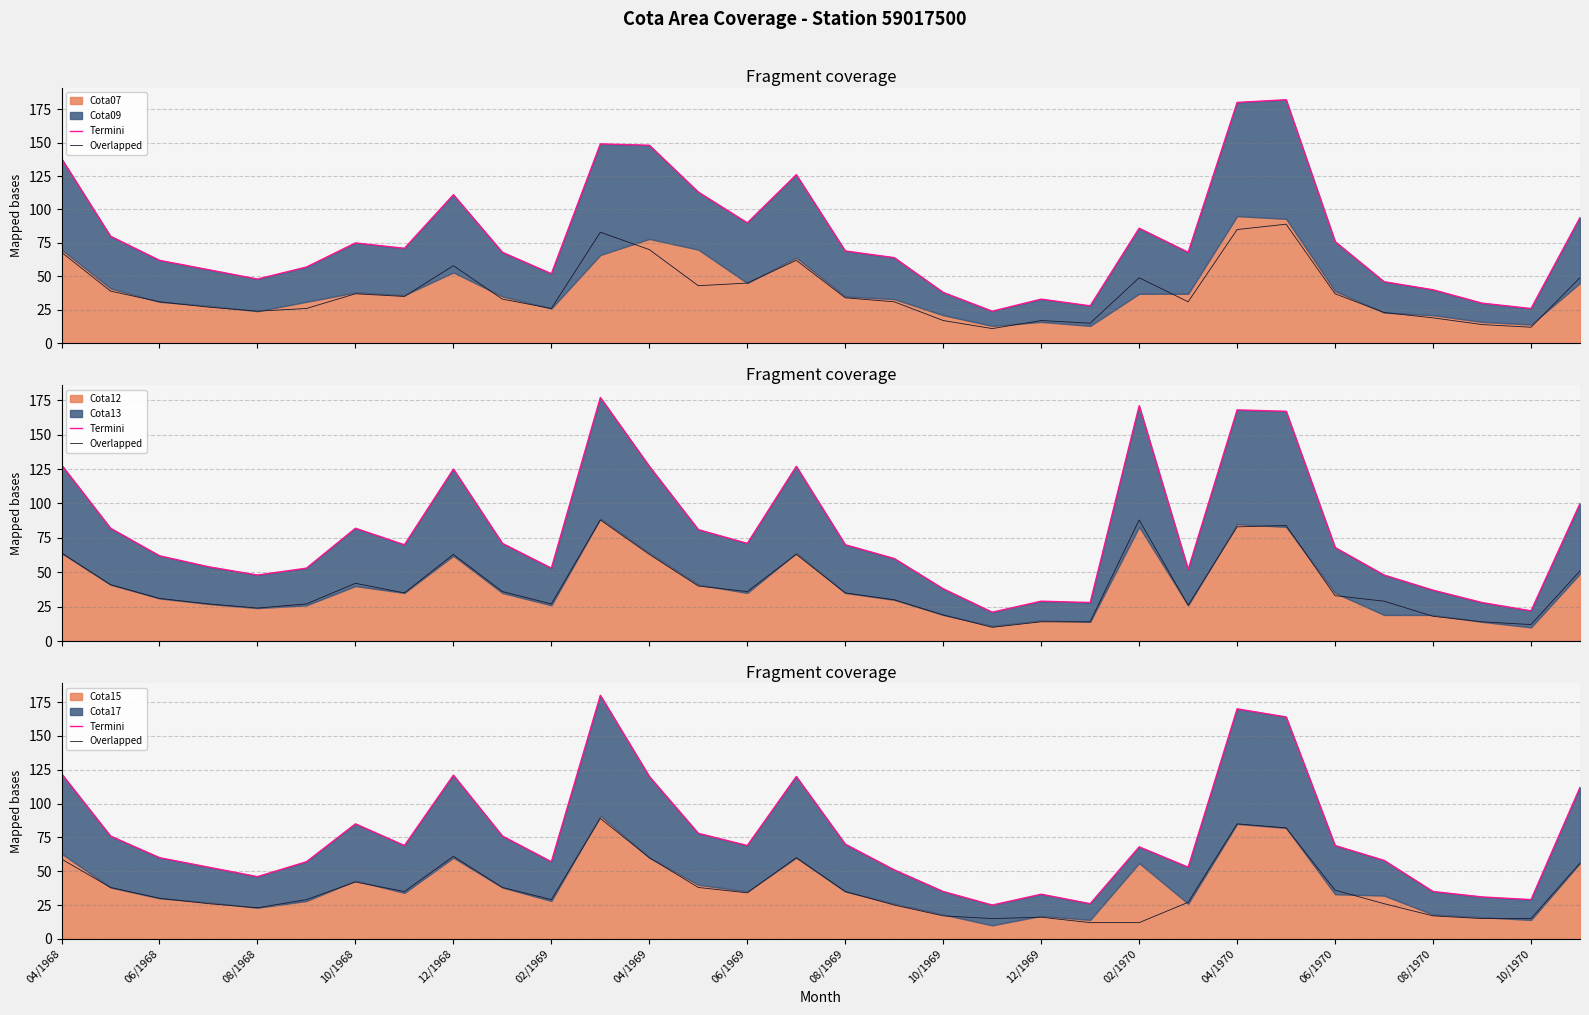

What is the difference between the maximum and minimum values in the Overlapped series?

77